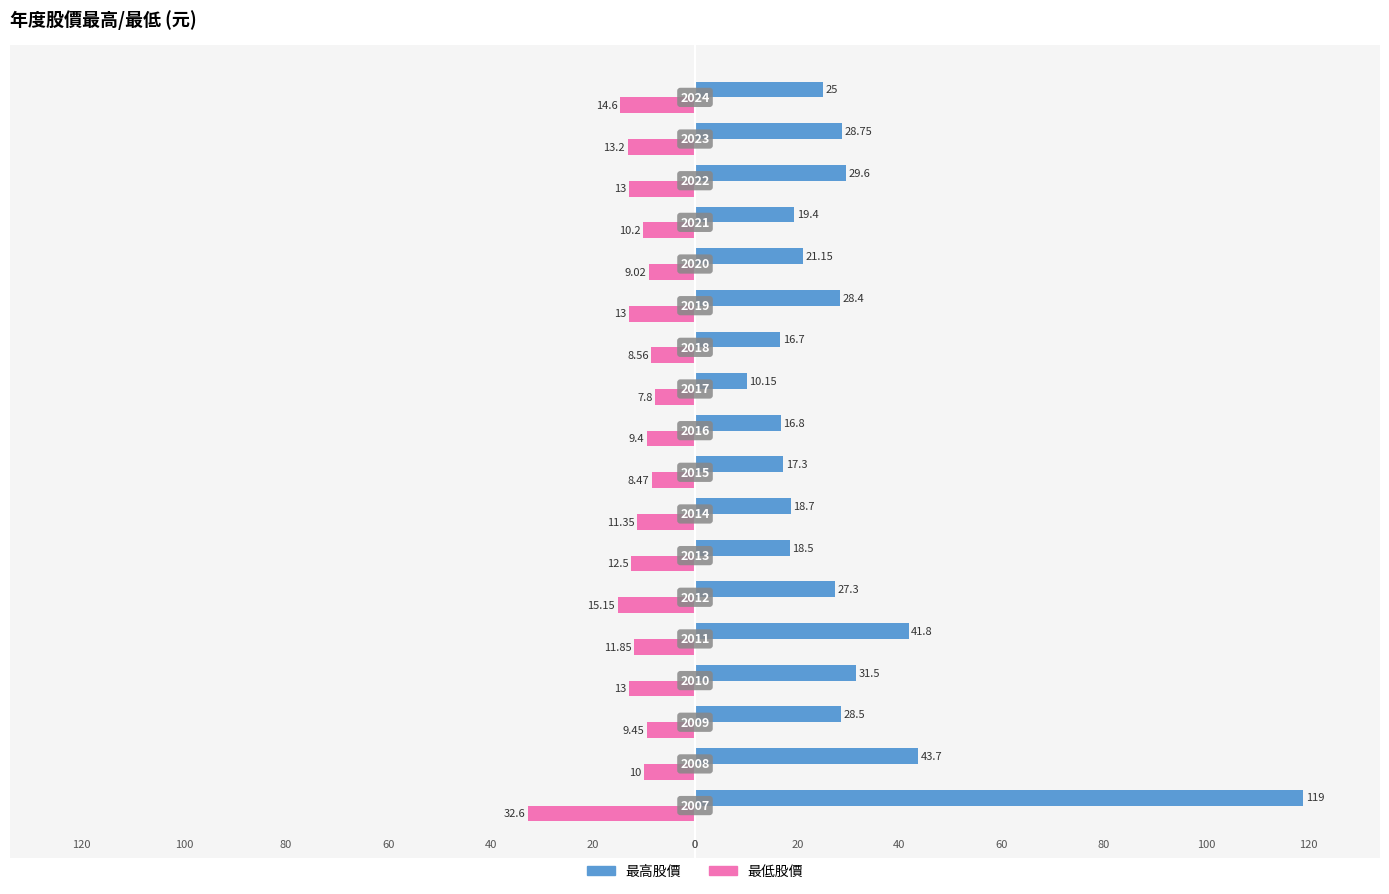

What is the sum of all 最高股價 values?

542.2